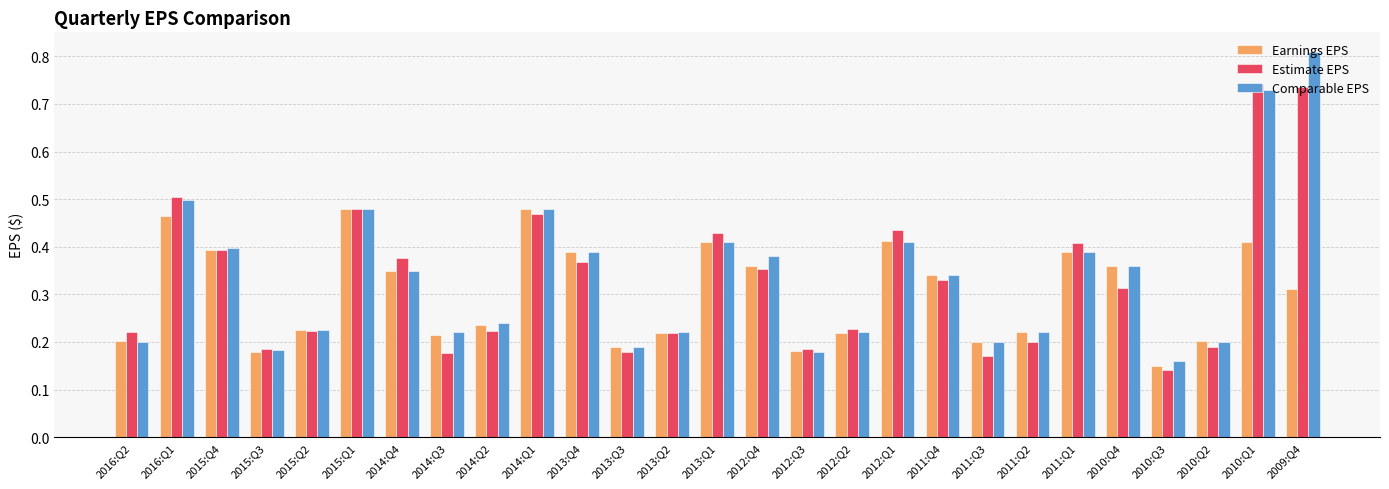

What is the difference between the second highest and minimum values in the Comparable EPS series?

0.6